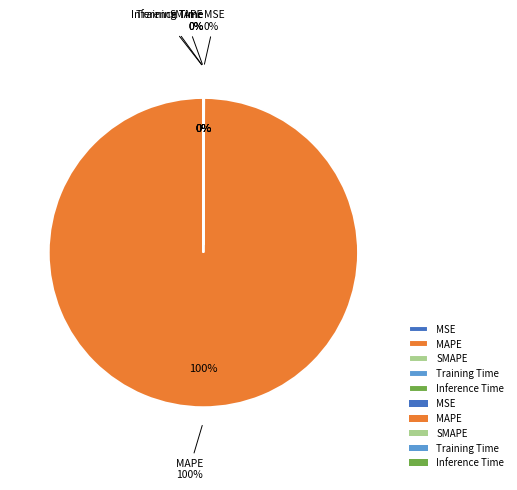

Does any single category account for the majority?

Yes